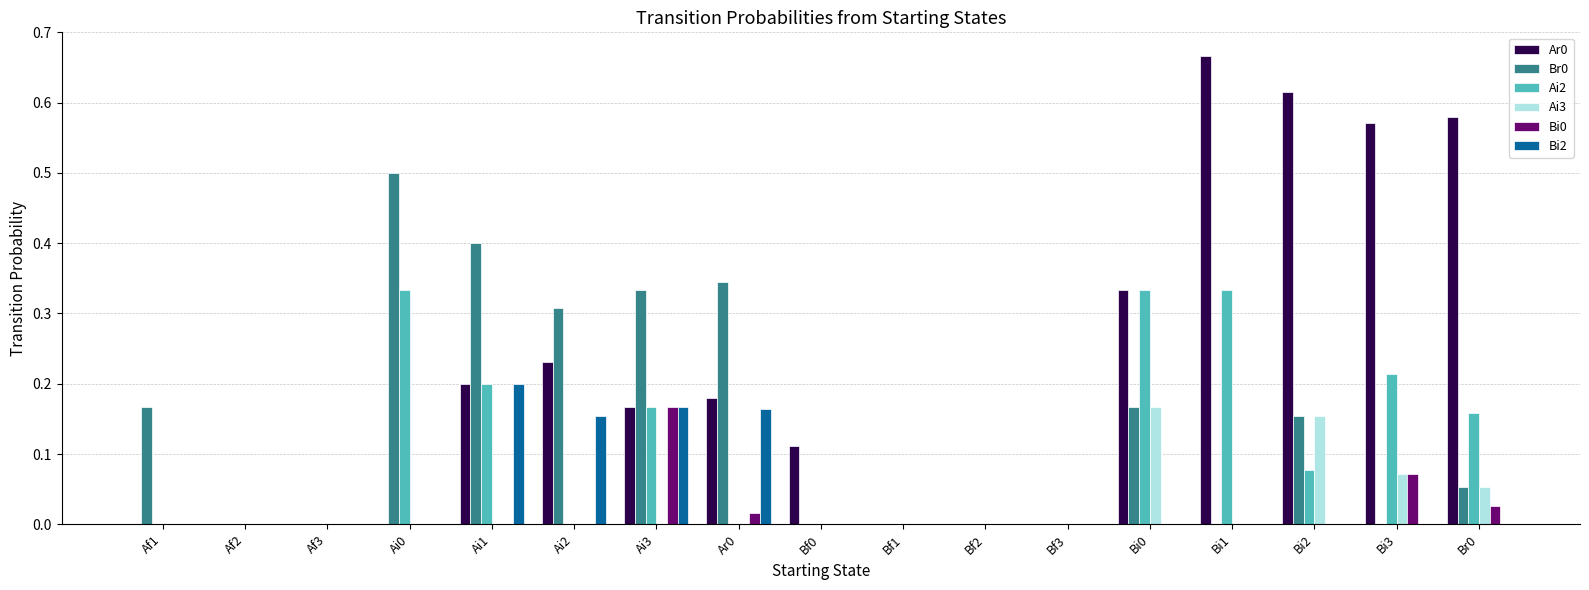

What is the sum of all Ar0 values?

3.7